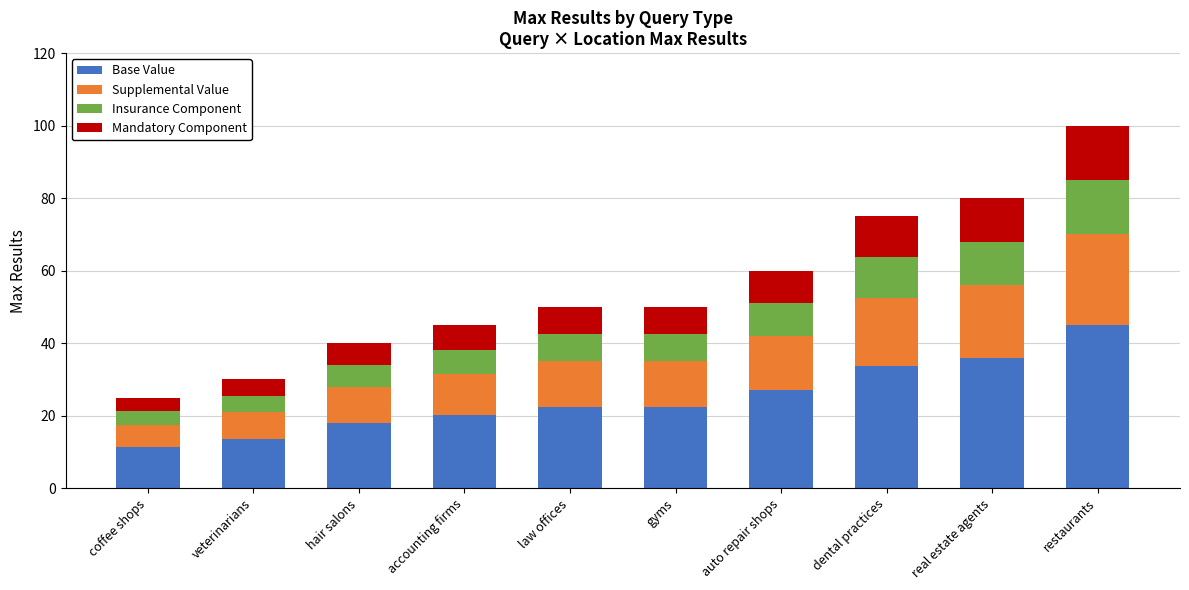

What is the total value across all series at gyms?

50.0